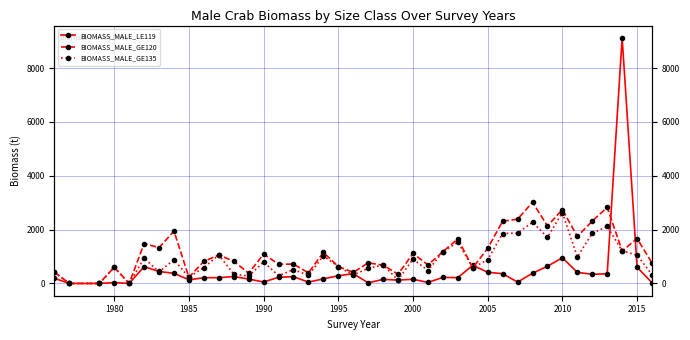

How many distinct data groups are displayed?

3